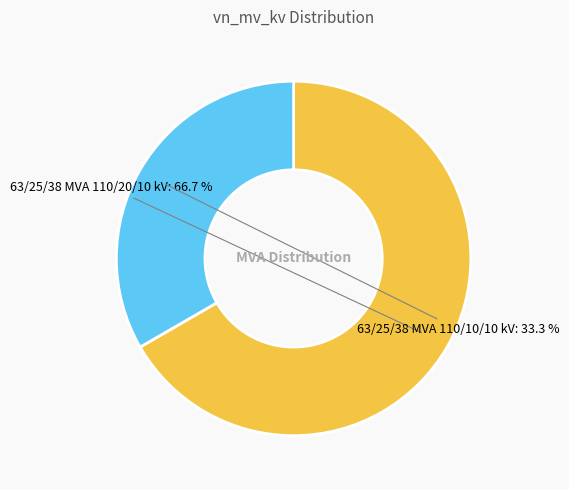

What is the total percentage of 63/25/38 MVA 110/10/10 kV and 63/25/38 MVA 110/20/10 kV?

100.0%